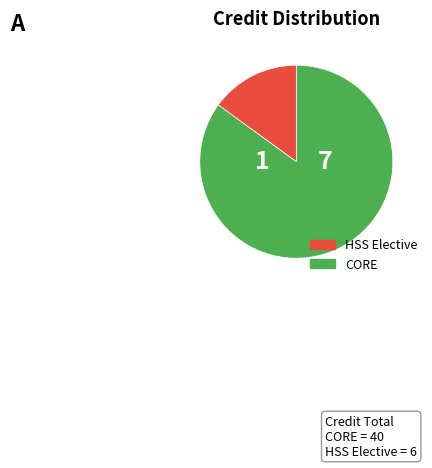

Is there any slice that represents more than half of the pie?

Yes